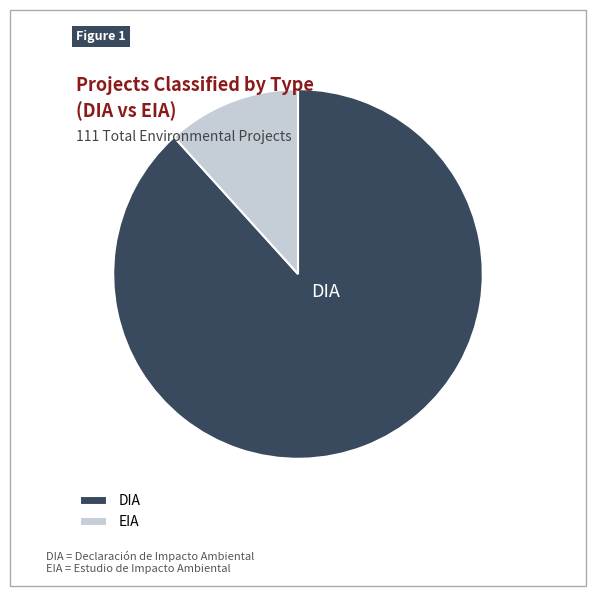

Do EIA and DIA together represent more than half of the pie?

Yes